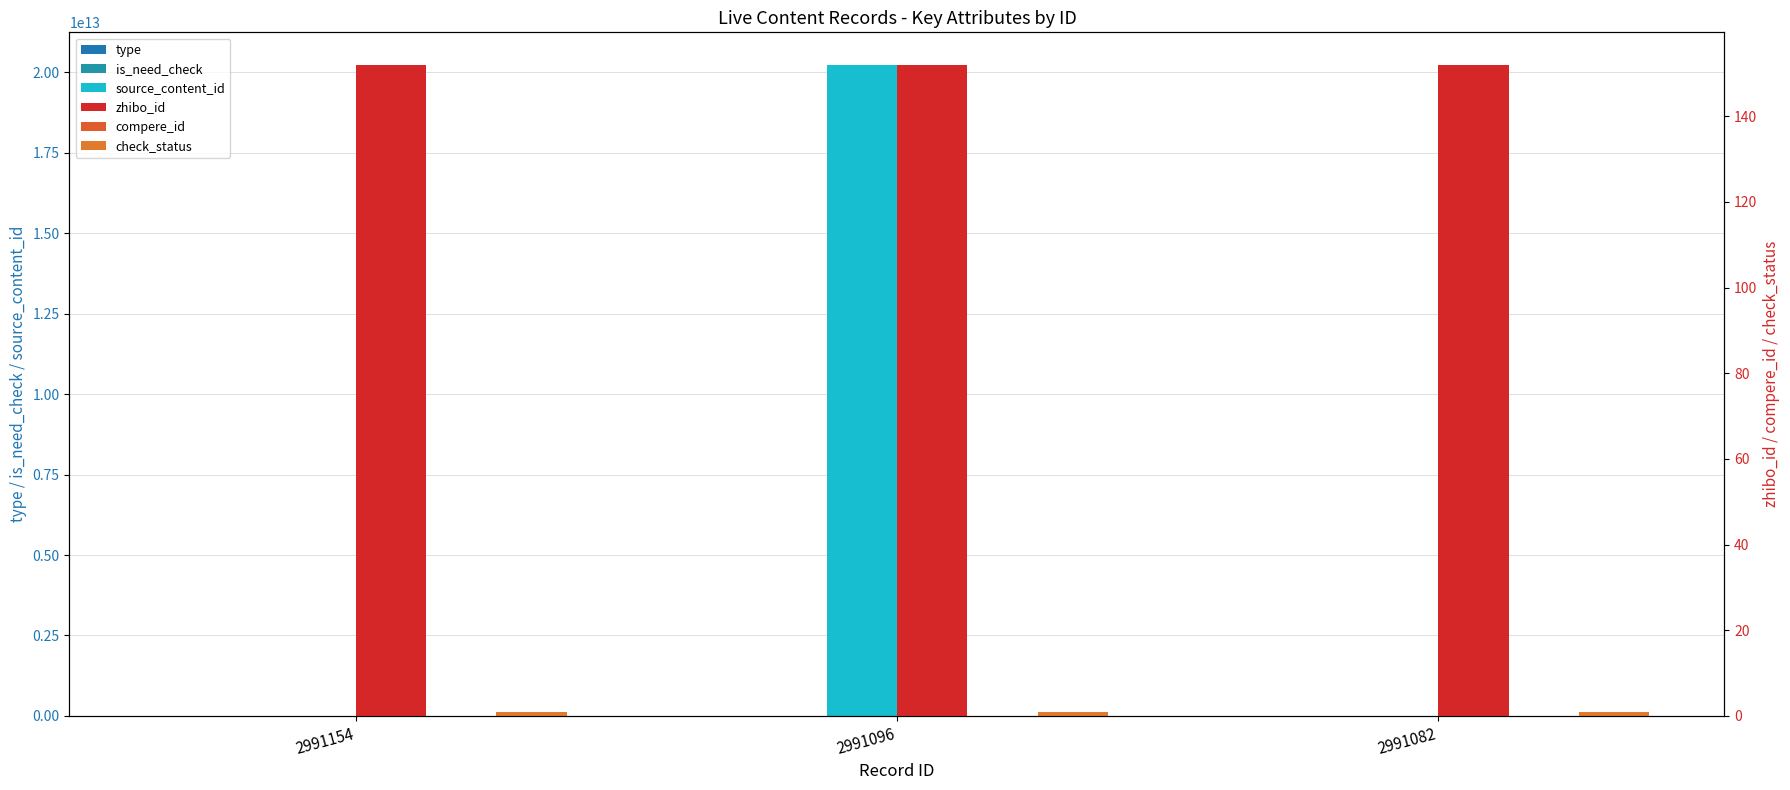

Count the type values in the range 0 to 1.

3